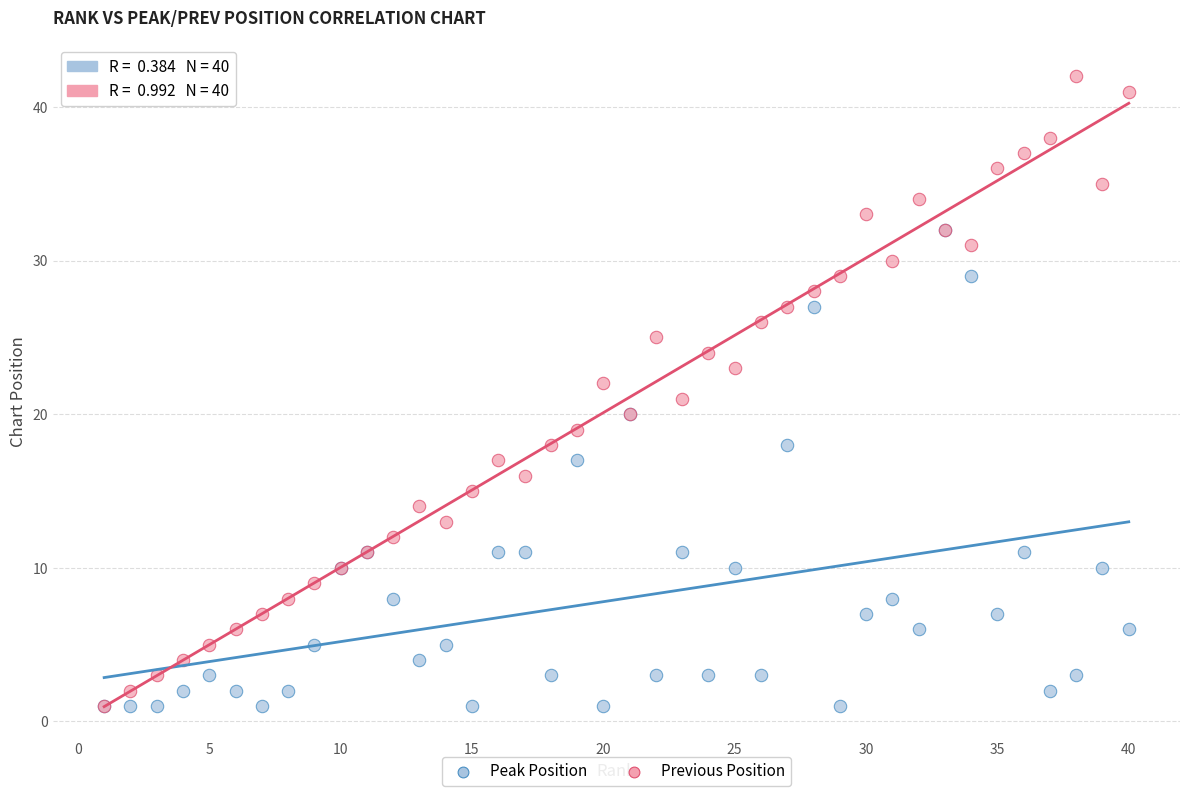

Which series reaches the maximum Y coordinate?

Previous Position